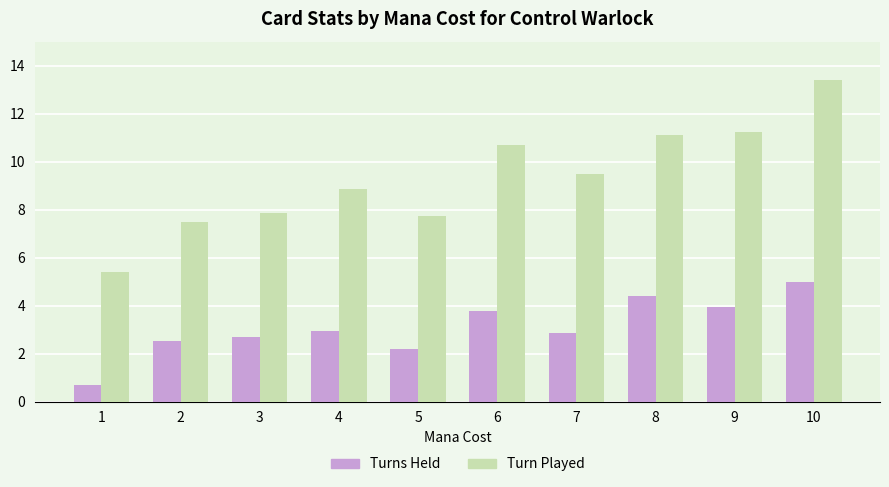

At which category is the sum across all series the highest?

10